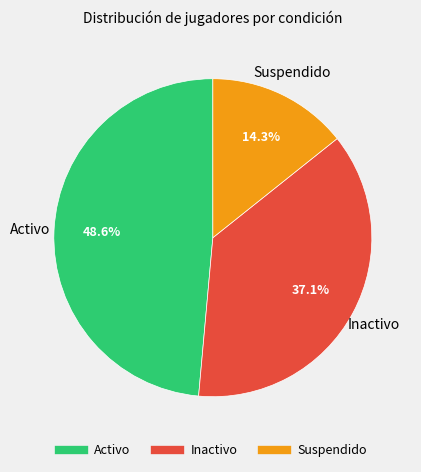

Do Activo and Suspendido together represent more than half of the pie?

Yes